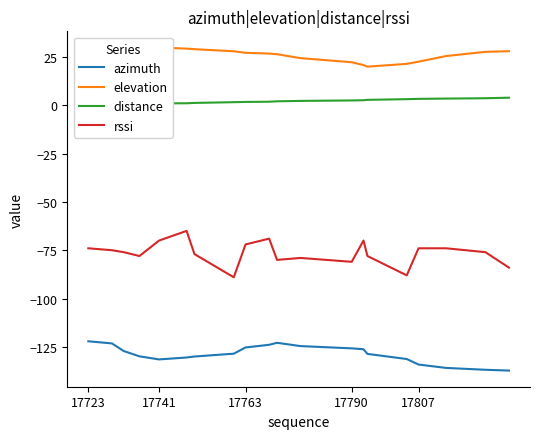

True or false: rssi and azimuth cross at least once.

False